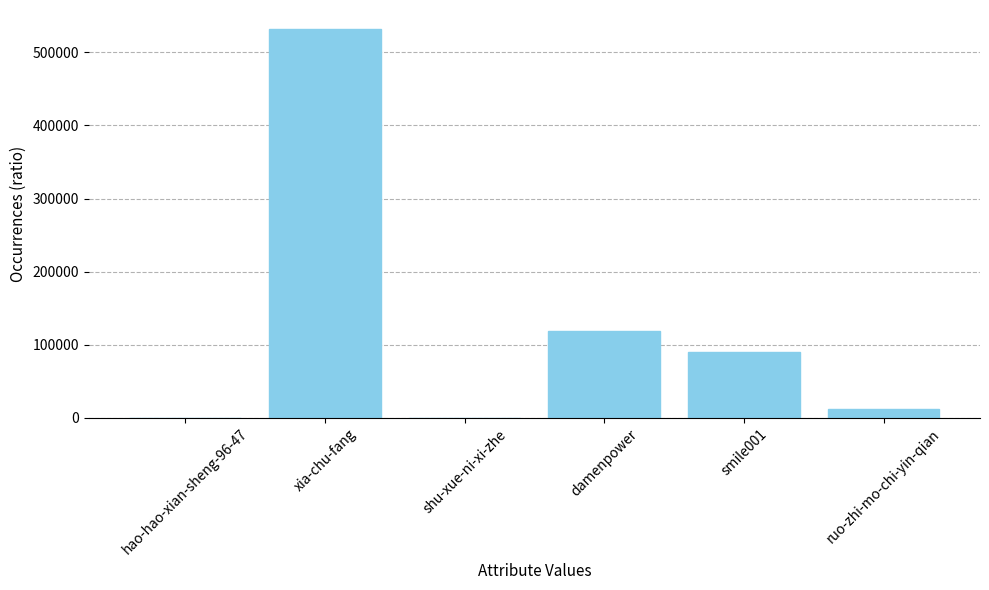

What is the sum of all values?

752676